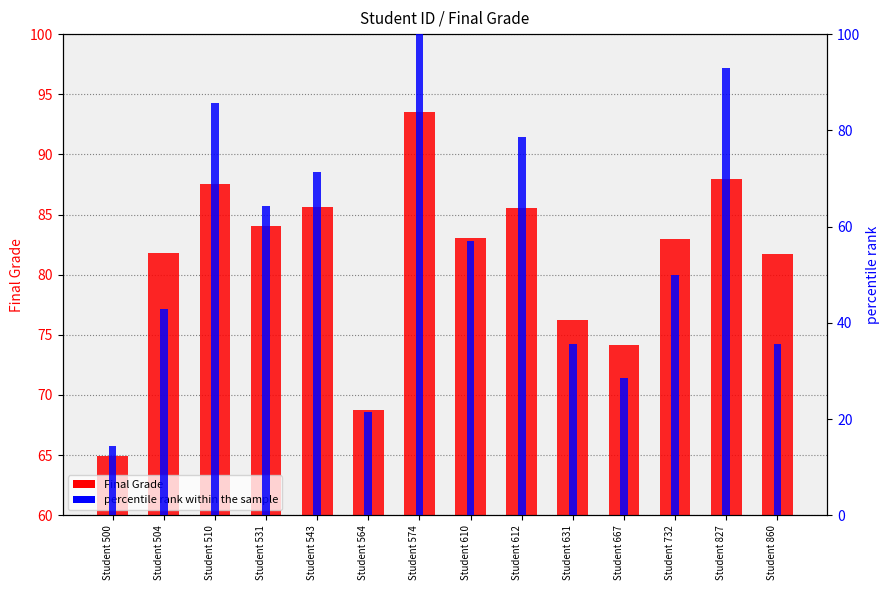

At which category is the sum across all series the highest?

Student 574